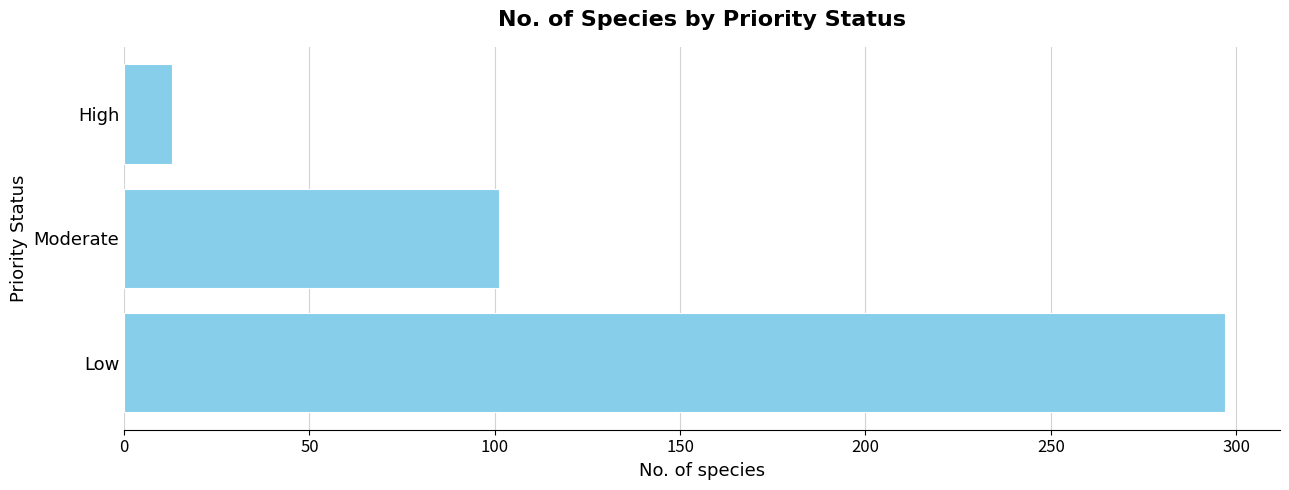

The chart shows a value of 101 at Moderate. True or false?

True